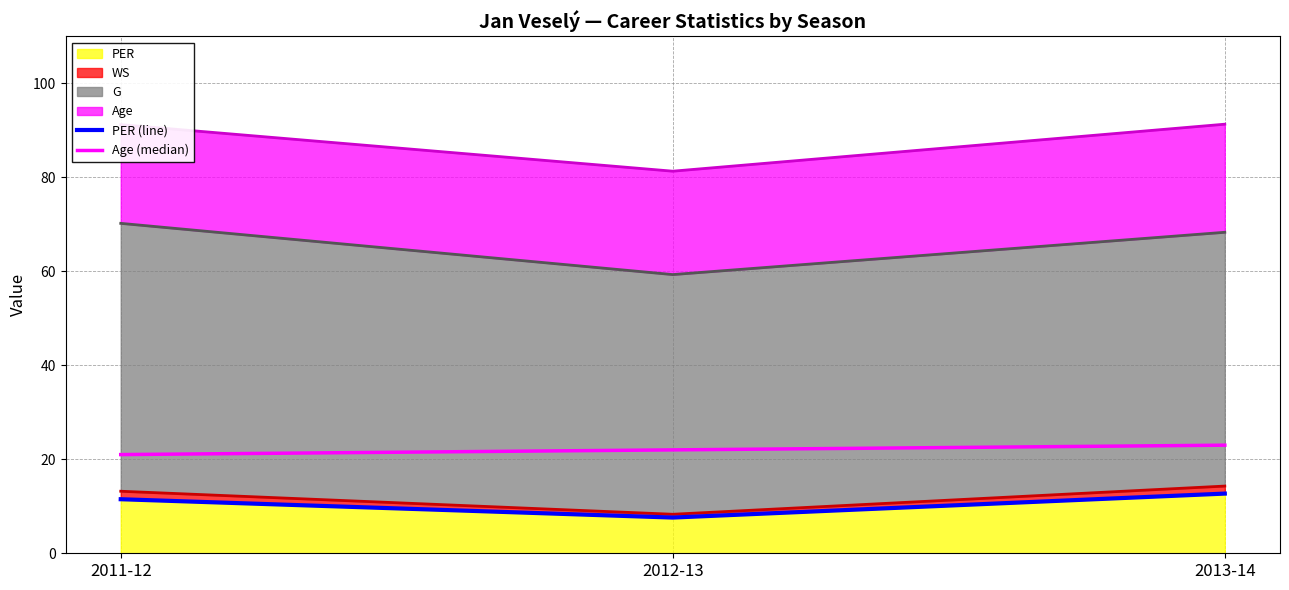

What is the minimum value for PER (line)?

7.6